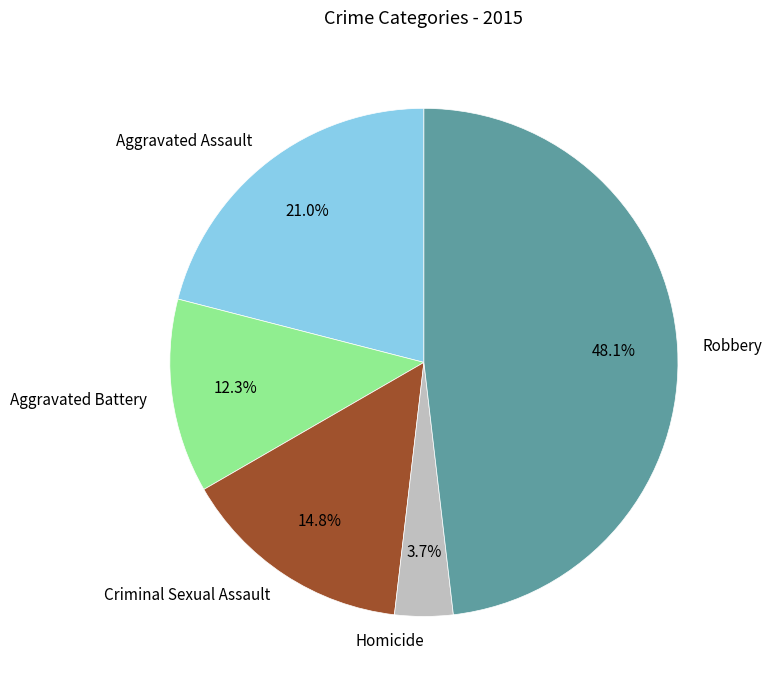

Which slice is the smallest?

Homicide